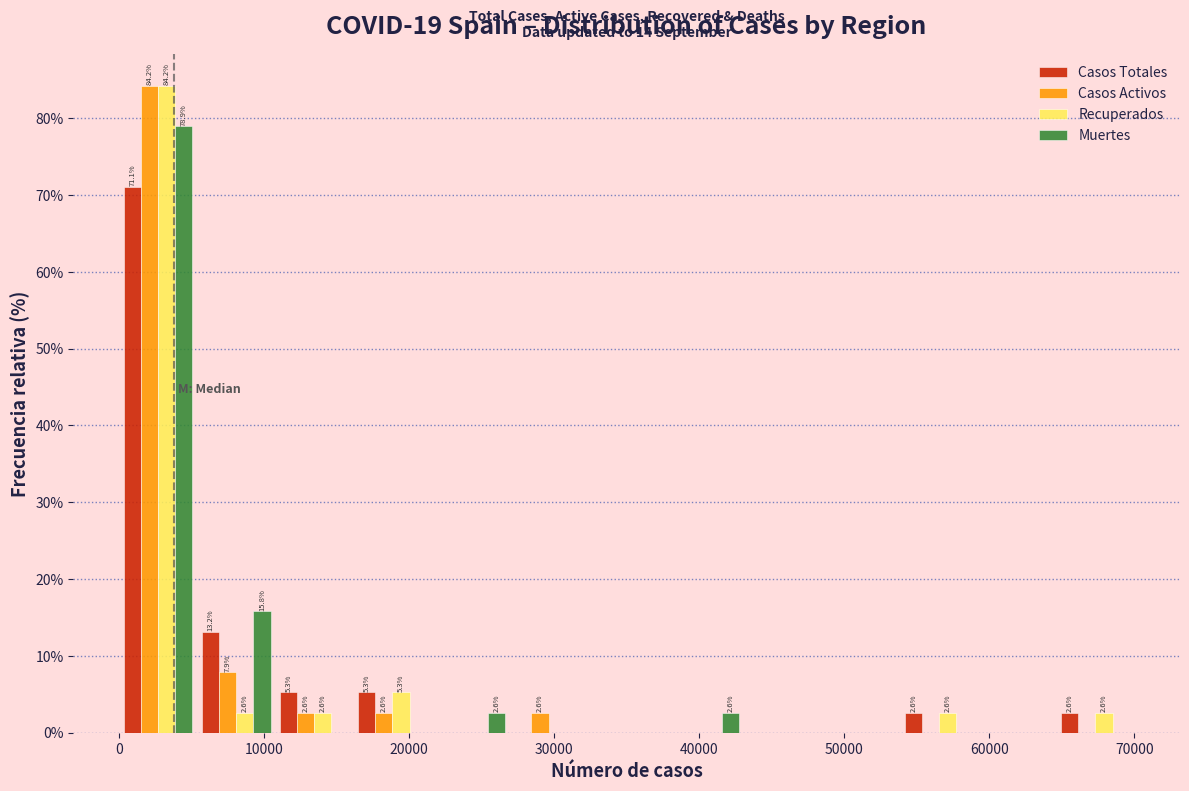

In the Recuperados series, which range on the x-axis has the tallest bar?

0 to 5000